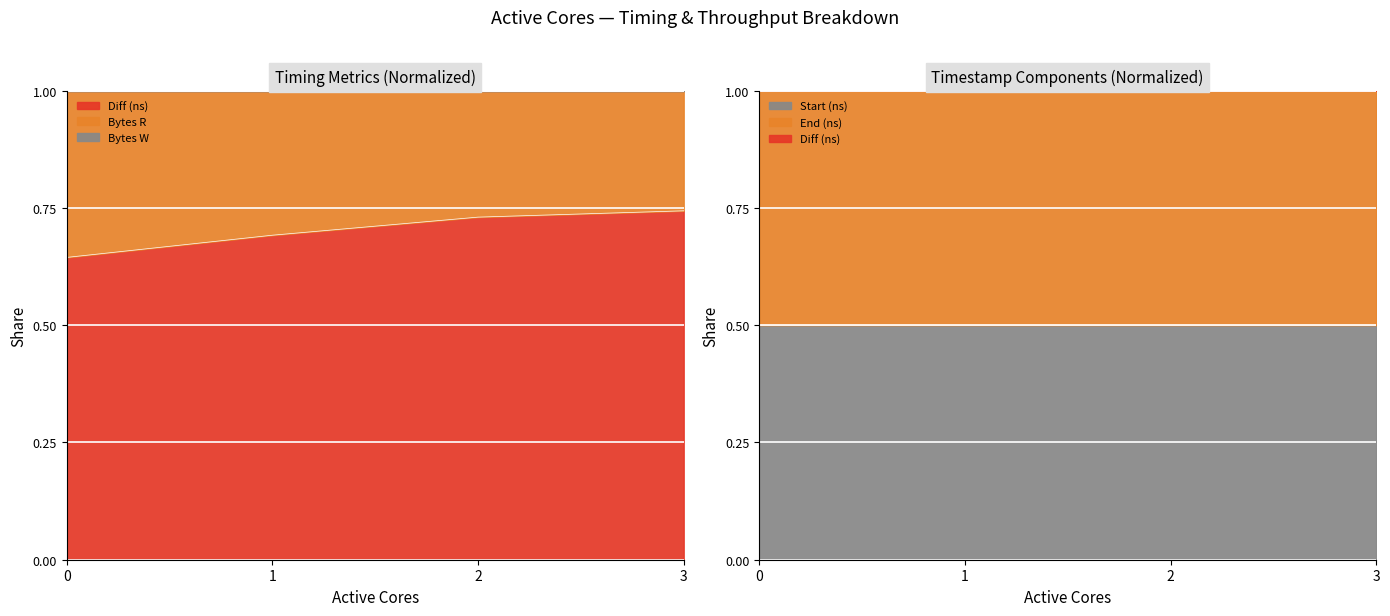

Is it true that Diff (ns) equals 0.7 at 1?

True